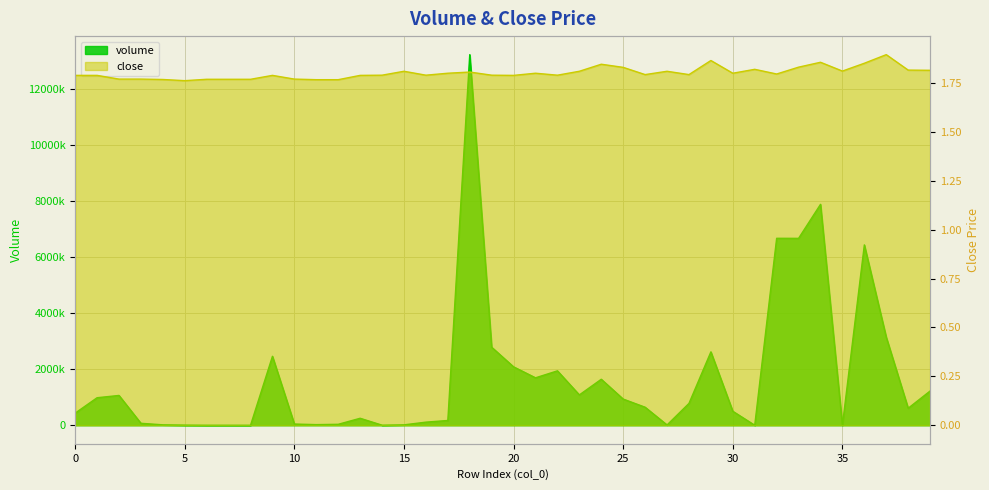

Reading left to right, transcribe all the data shown in this chart.

volume: 432710.0	983005.6	1064458.8	70687.8	15976.0	5500.0	1500.0	1303.2	500.0	2461731.5	43815.0	23160.3	34495.2	250000.0	3354.3	15000.0	111520.7	170881.9	13226235.1	2785343.7	2085194.0	1693928.2	1942508.8	1083686.9	1641840.6	934683.9	644403.4	11049.7	780000.0	2619472.9	500000.0	1033.7	6672533.5	6670506.7	7883573.4	2513.9	6436824.4	3142936.8	607680.4	1222745.0
close: 1.8	1.8	1.8	1.8	1.8	1.8	1.8	1.8	1.8	1.8	1.8	1.8	1.8	1.8	1.8	1.8	1.8	1.8	1.8	1.8	1.8	1.8	1.8	1.8	1.8	1.8	1.8	1.8	1.8	1.9	1.8	1.8	1.8	1.8	1.9	1.8	1.9	1.9	1.8	1.8